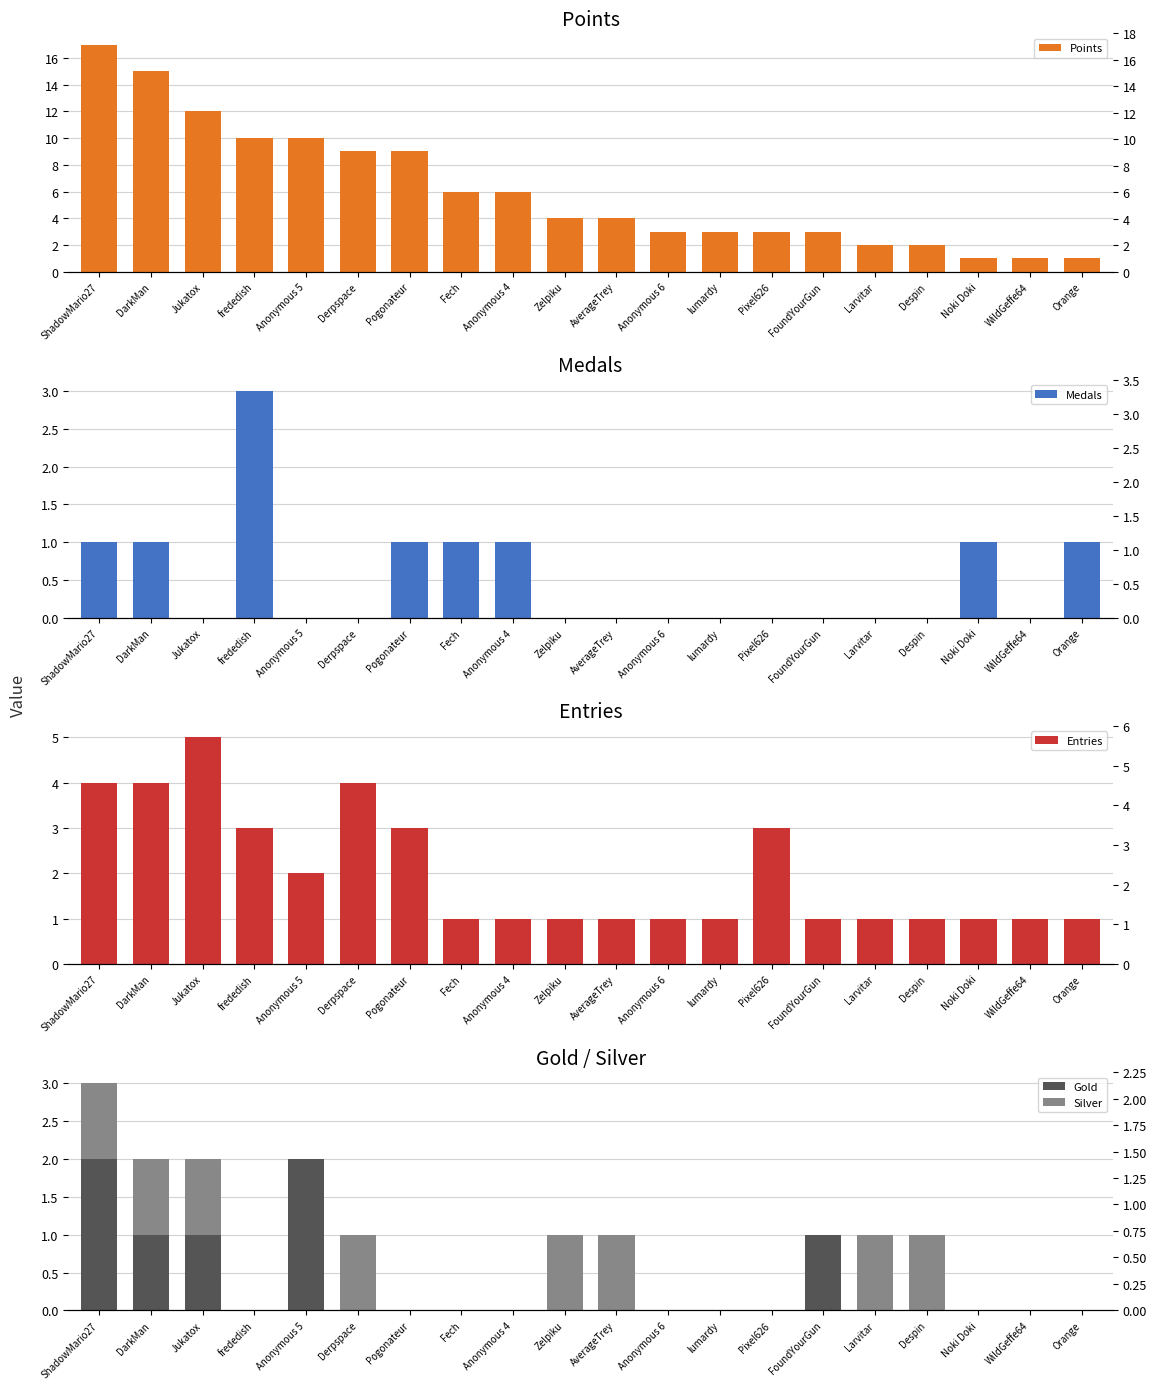

What is the label of the 19th bar from the right?

DarkMan